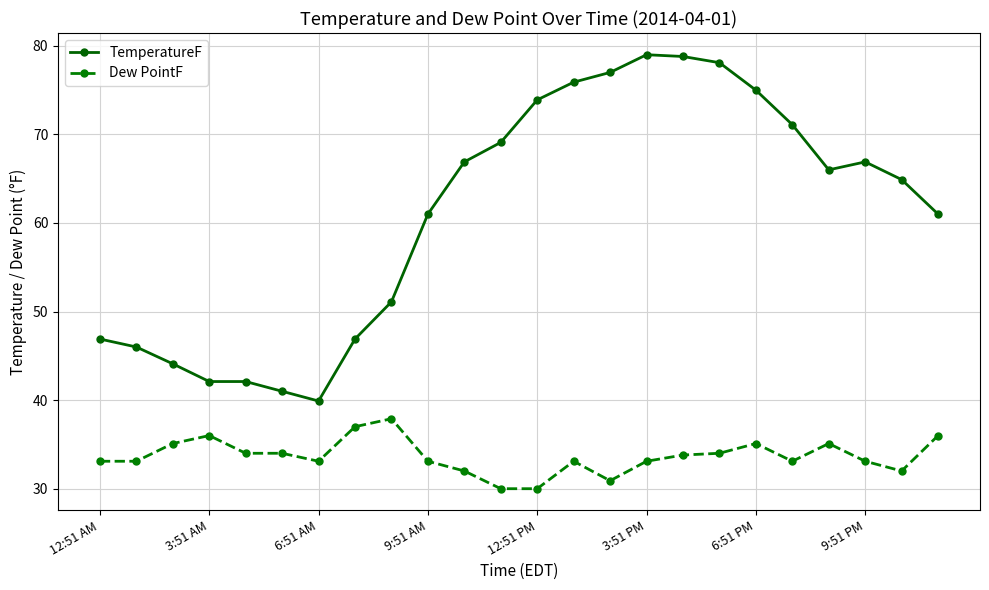

True or false: Dew PointF and TemperatureF cross at least once.

False